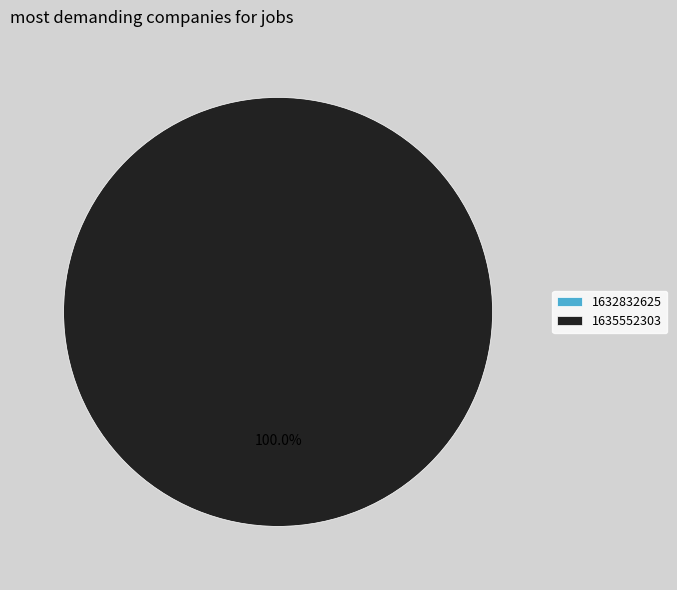

How many slices are in this pie chart?

2